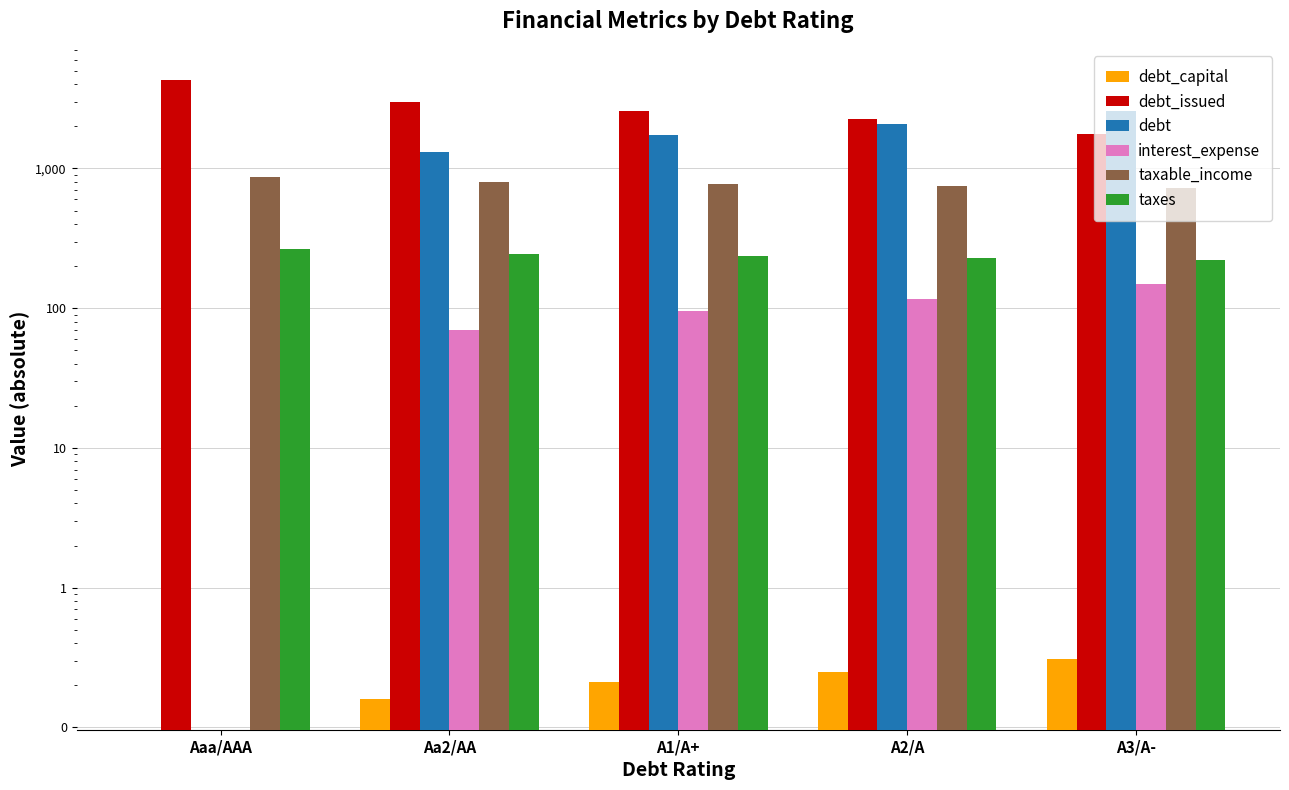

What is the difference between the highest and lowest values at A3/A-?

2560.8